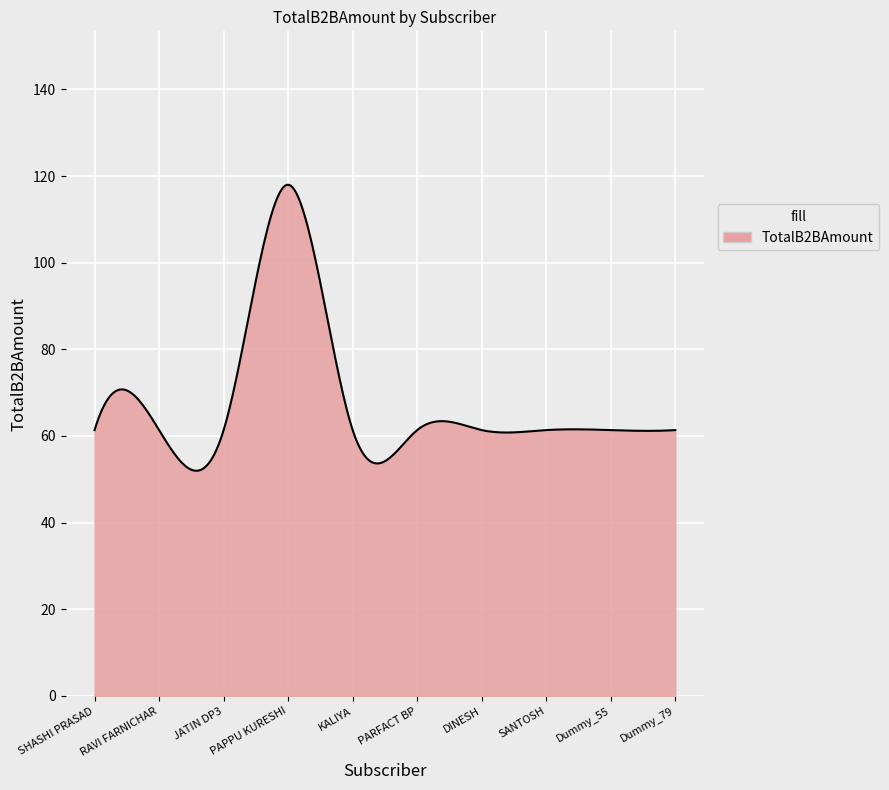

What is the difference between the maximum and minimum values?

66.0